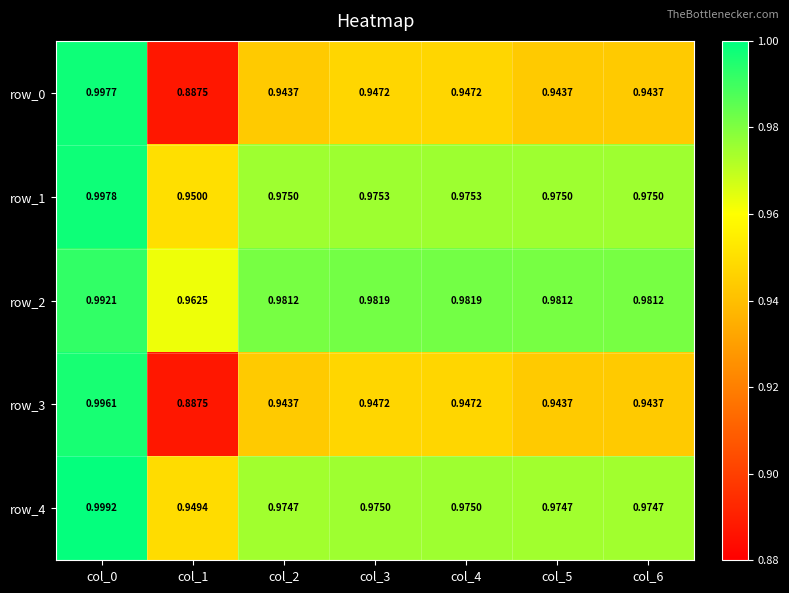

Is the value of row_1 at col_2 greater than the value of row_2 at col_2?

No